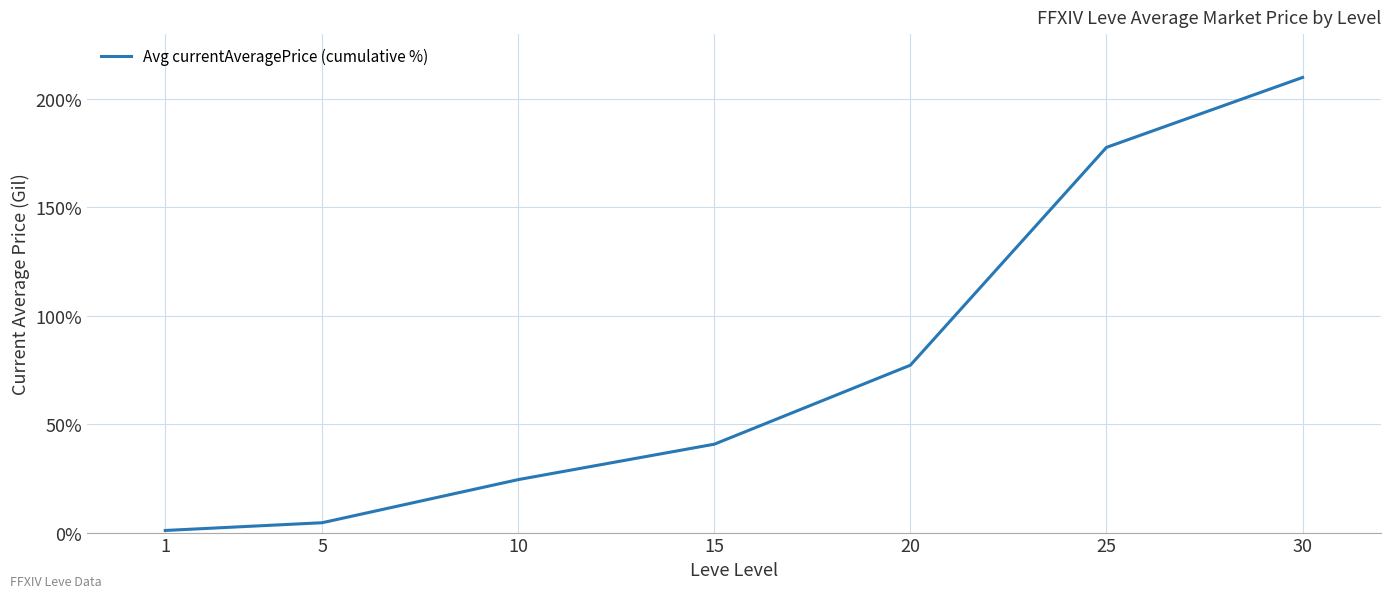

At which label is the value closest to 105?

20